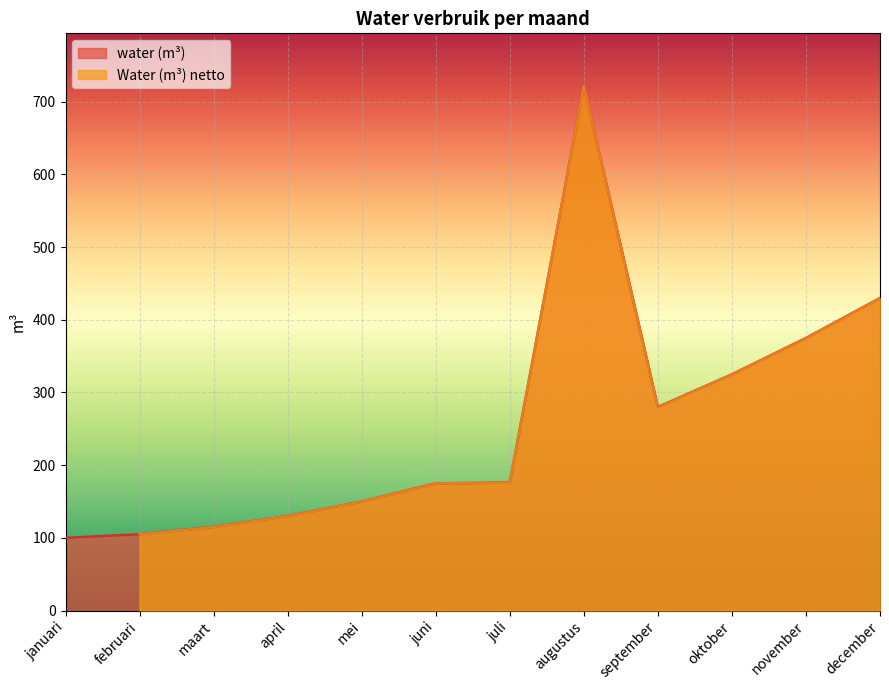

List the labels in order of value, smallest first.

januari, februari, maart, april, mei, juni, juli, september, oktober, november, december, augustus